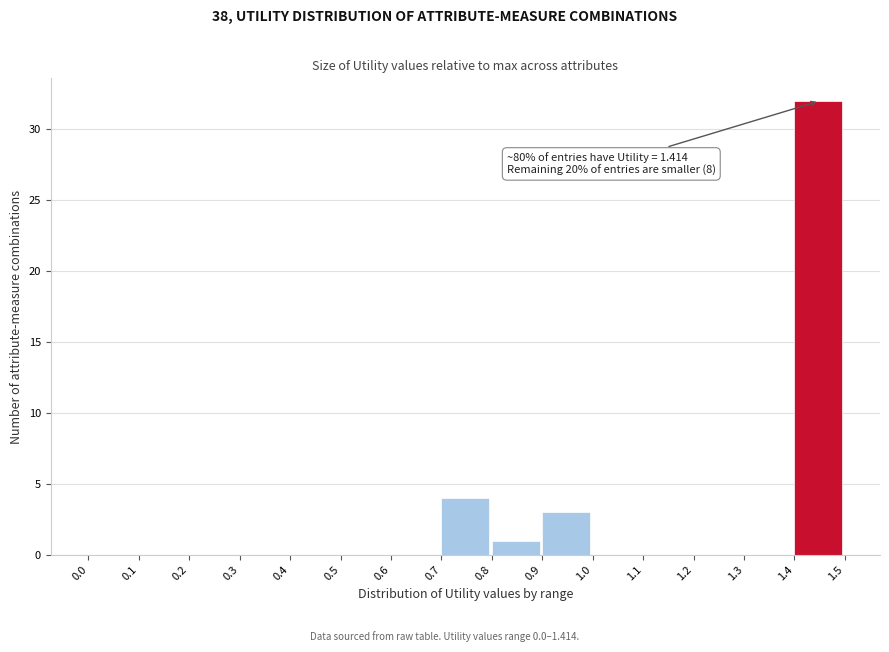

Over which range of the x-axis is the bar tallest?

1.4 to 1.5